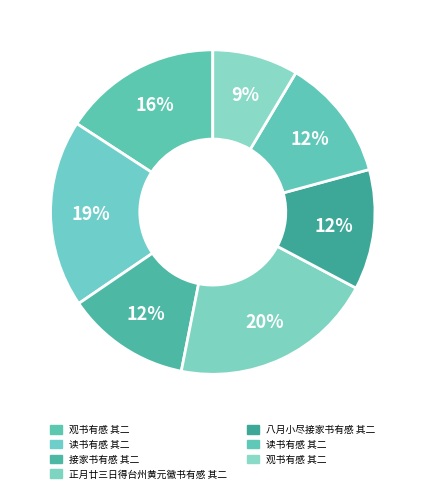

Count the number of slices in the pie.

7